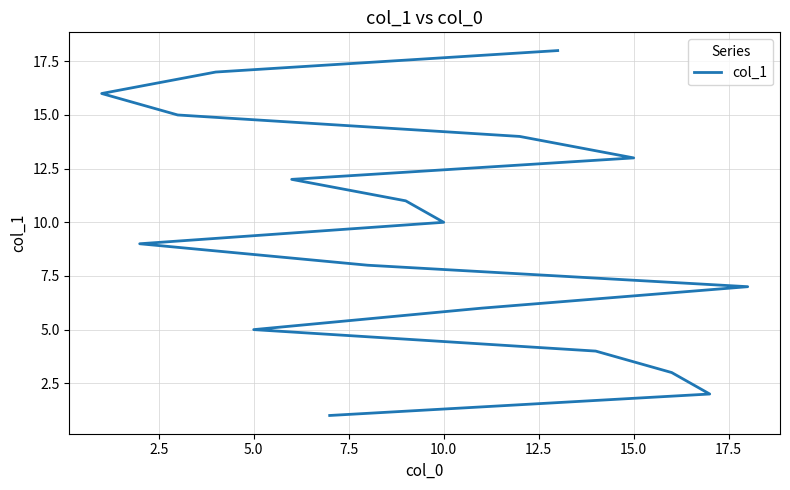

What is the value of the 3rd point from the left?

3